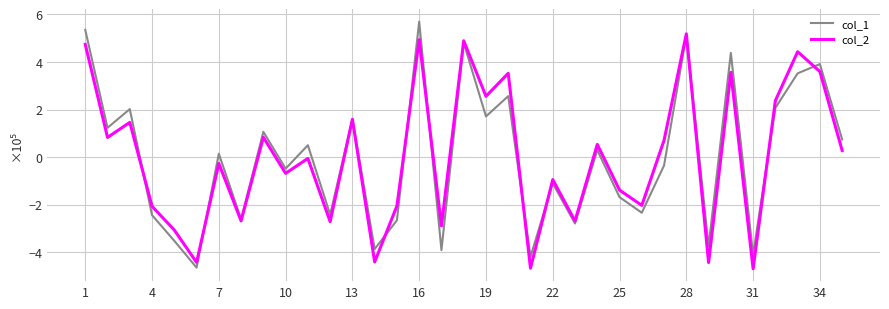

Rank the series by their maximum value, from highest to lowest.

col_1, col_2